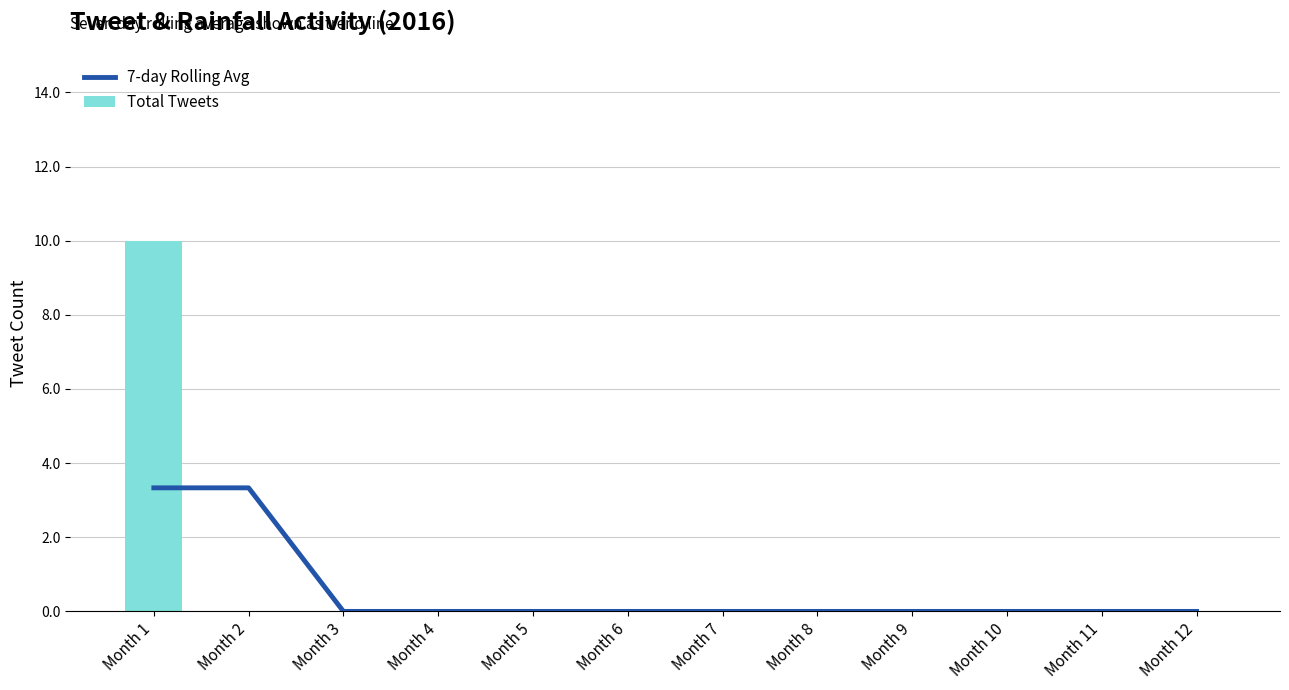

What is the difference between the maximum and minimum values in the Total Tweets series?

10.0